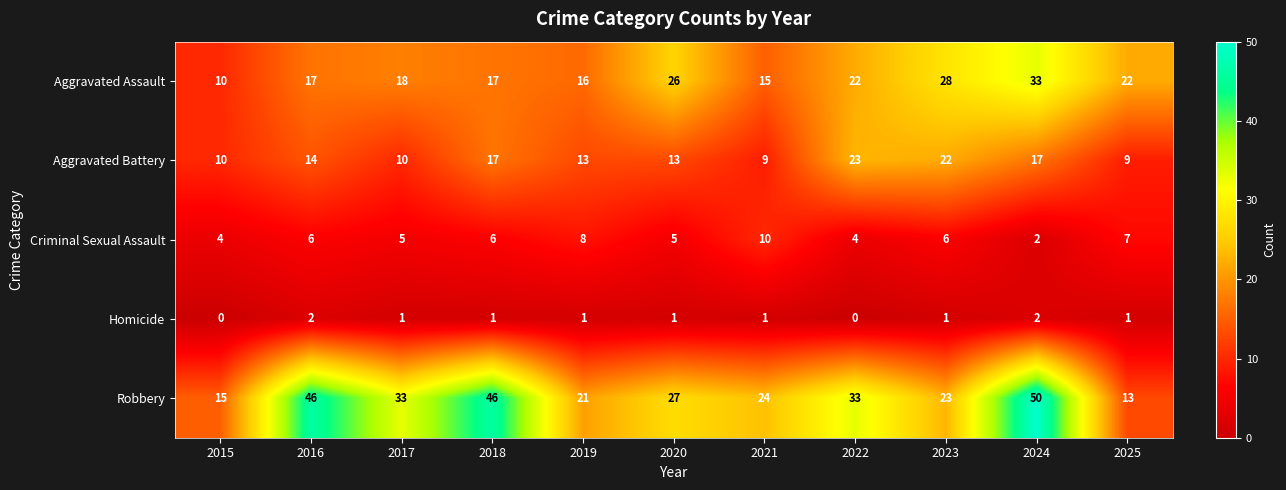

What is the maximum value for Aggravated Battery?

23